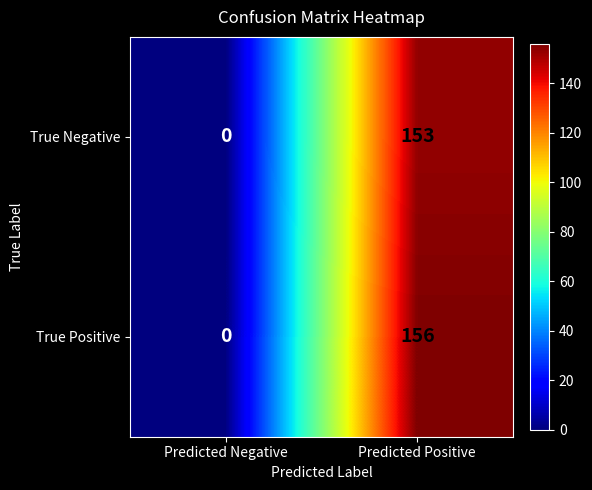

What is the sum of the True Negative values at Predicted Negative and Predicted Positive?

153